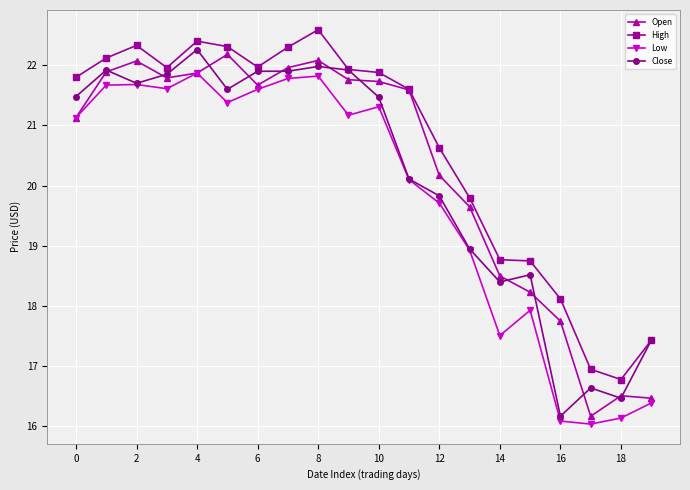

True or false: High has more than 1 interior local peaks.

True